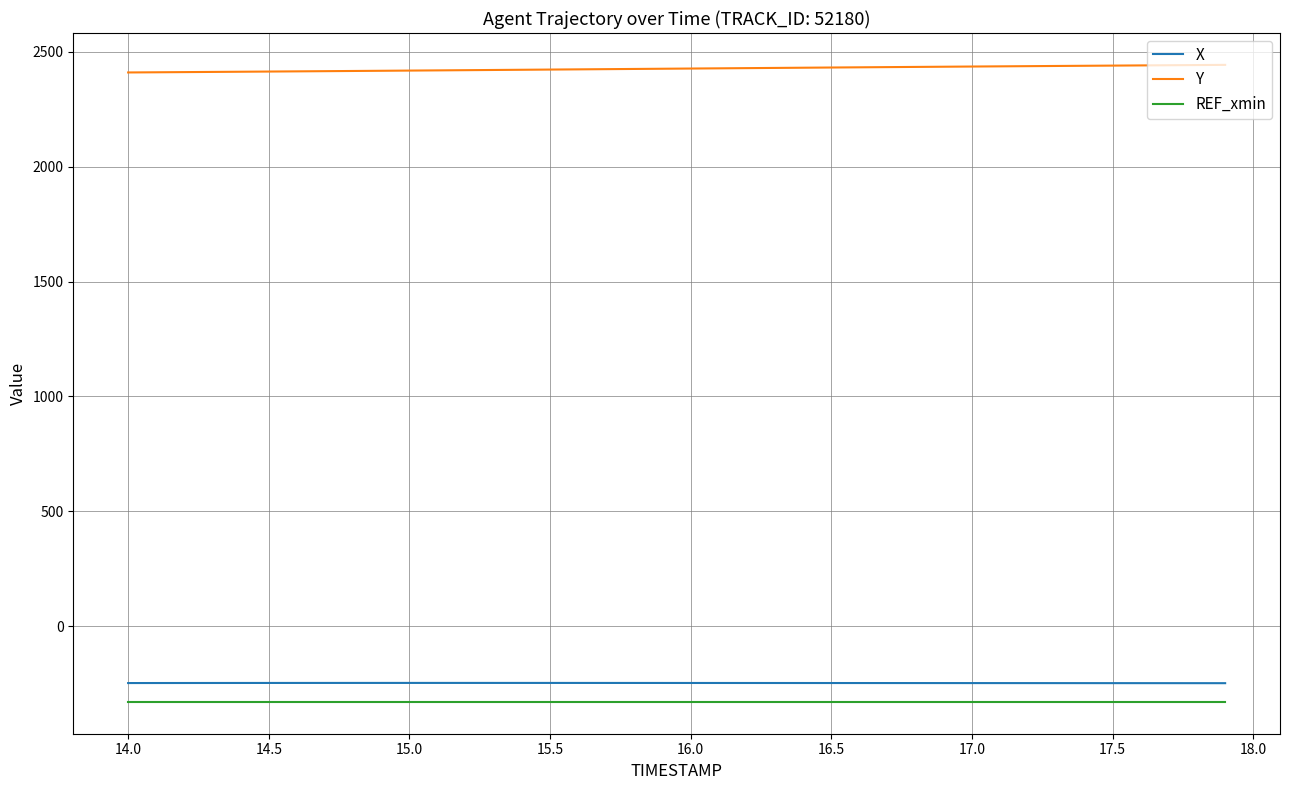

What is the minimum value shown in the chart?

-330.0